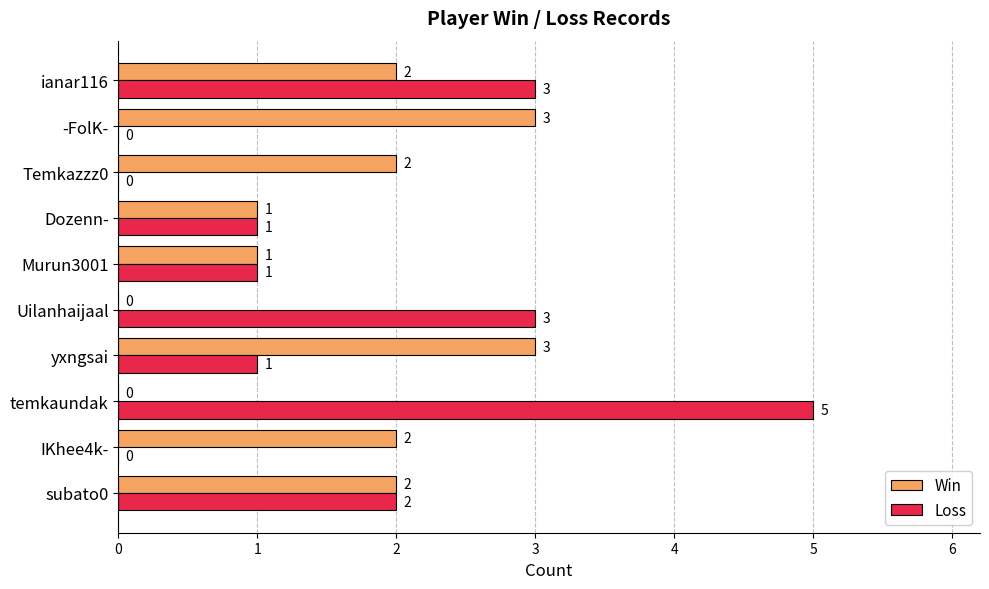

Is the value of Win at Dozenn- greater than the value of Loss at -FolK-?

Yes